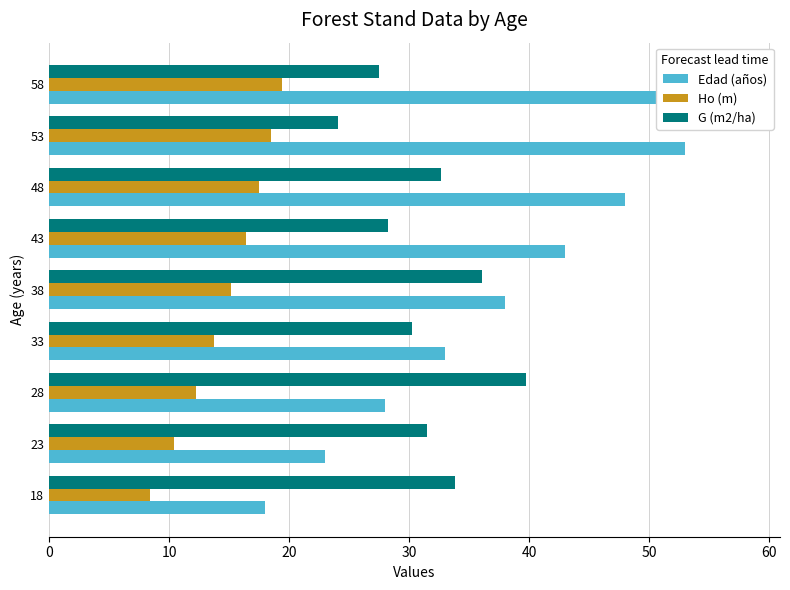

Reading left to right, transcribe all the data shown in this chart.

Edad (años): 18.0	23.0	28.0	33.0	38.0	43.0	48.0	53.0	58.0
Ho (m): 8.4	10.4	12.2	13.8	15.2	16.4	17.5	18.5	19.4
G (m2/ha): 33.8	31.5	39.7	30.3	36.1	28.2	32.7	24.0	27.5